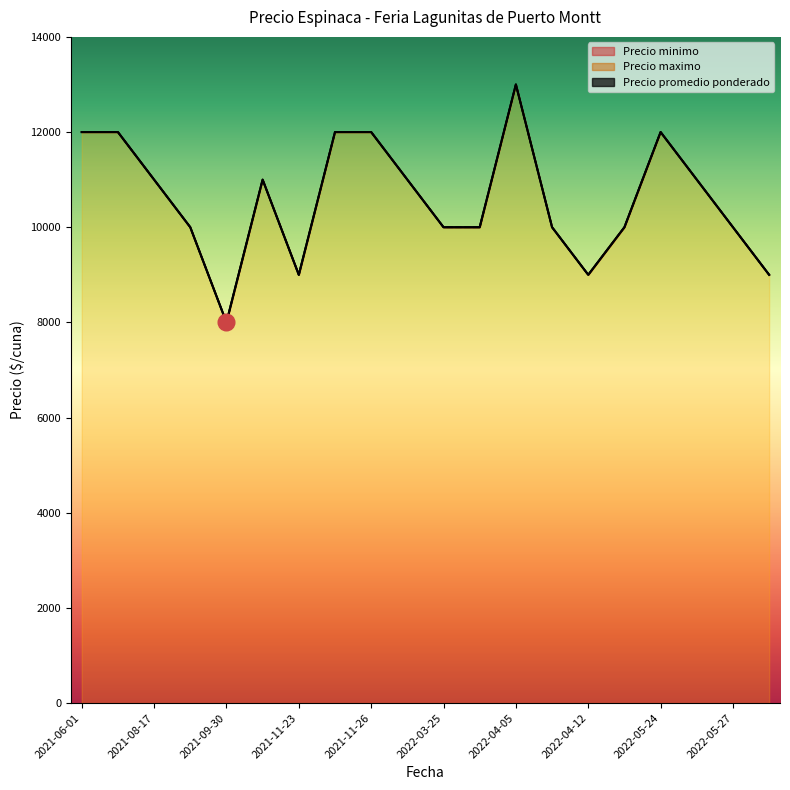

What is the sum of all Precio maximo values?

212000